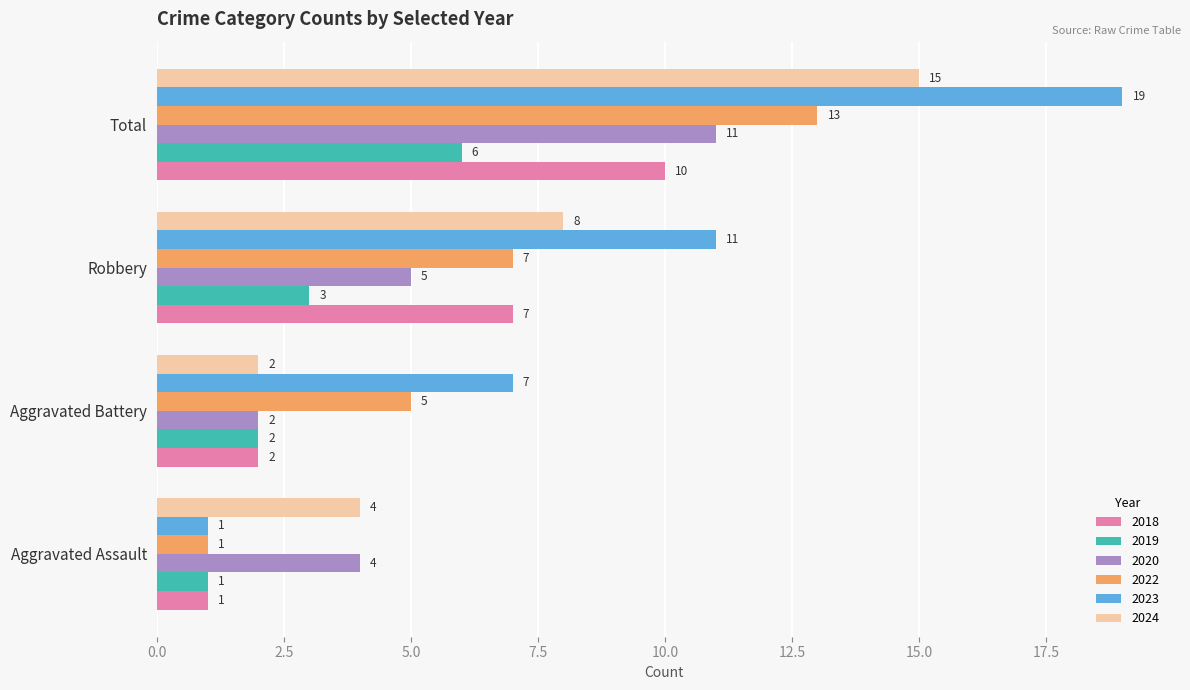

What is the sum of the 2023 values at Aggravated Battery and Aggravated Assault?

8